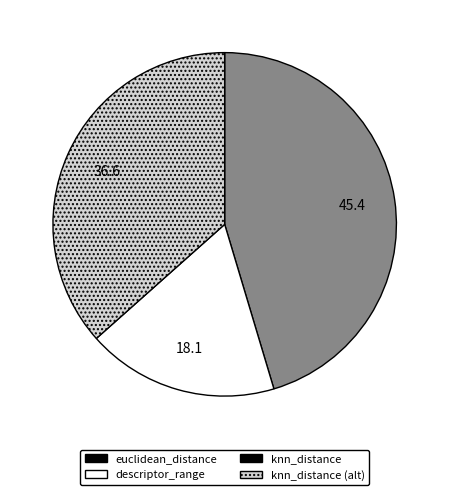

Is there a majority slice in this chart?

No